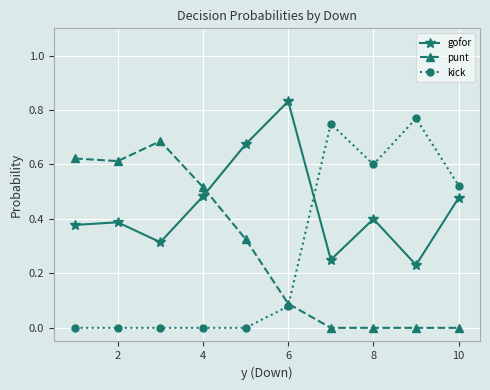

True or false: kick has more than 1 interior local peaks.

True